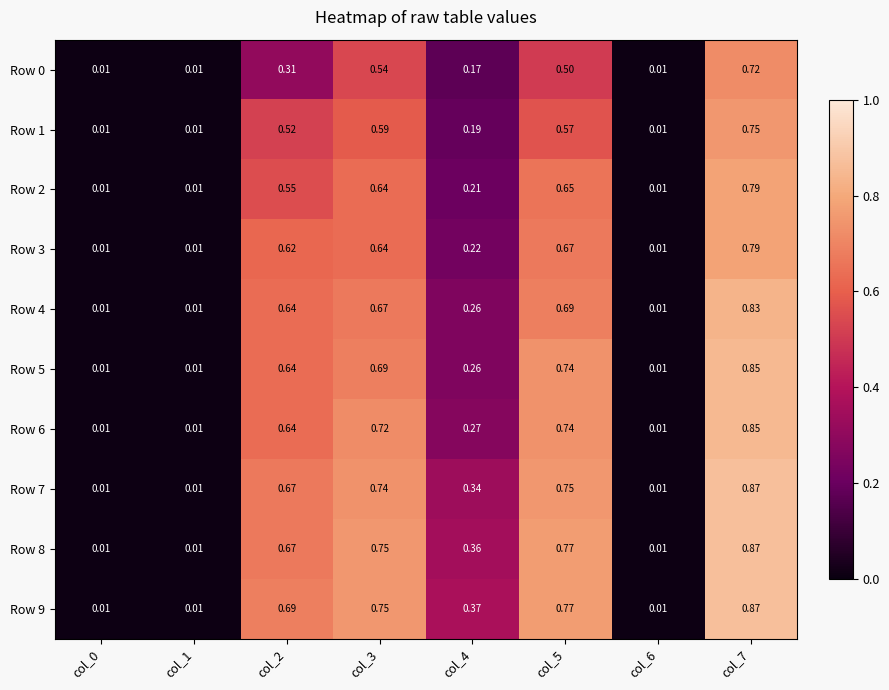

Is the value of Row 2 at col_2 greater than the value of Row 4 at col_7?

No